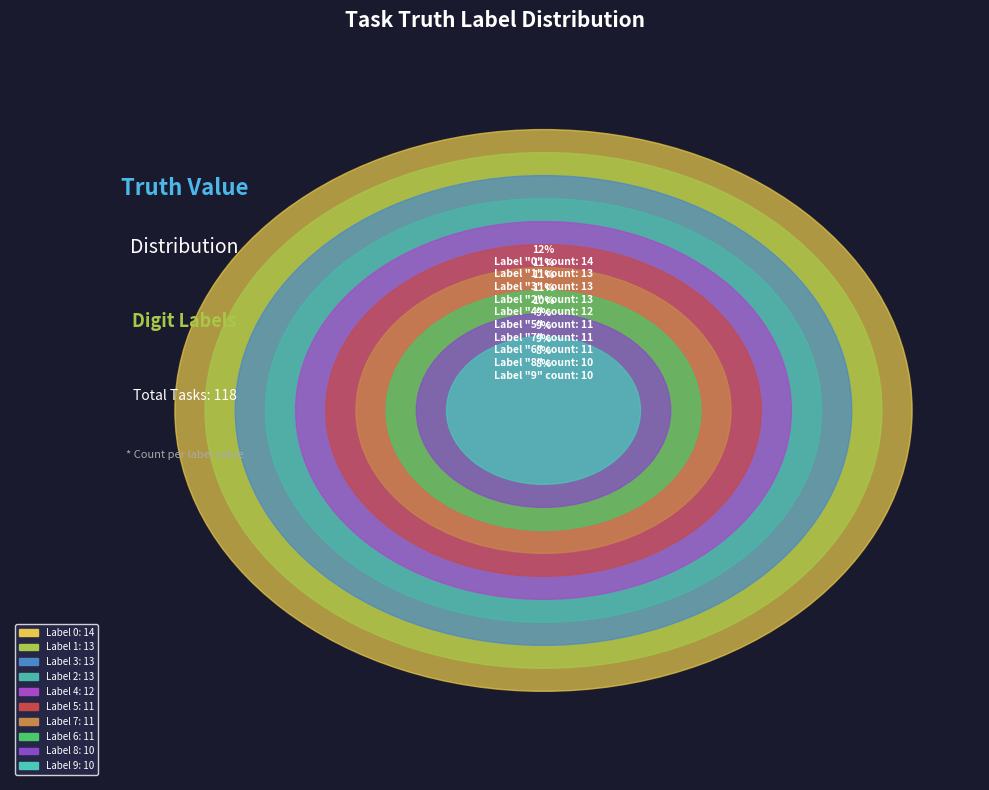

Count the number of slices in the pie.

10